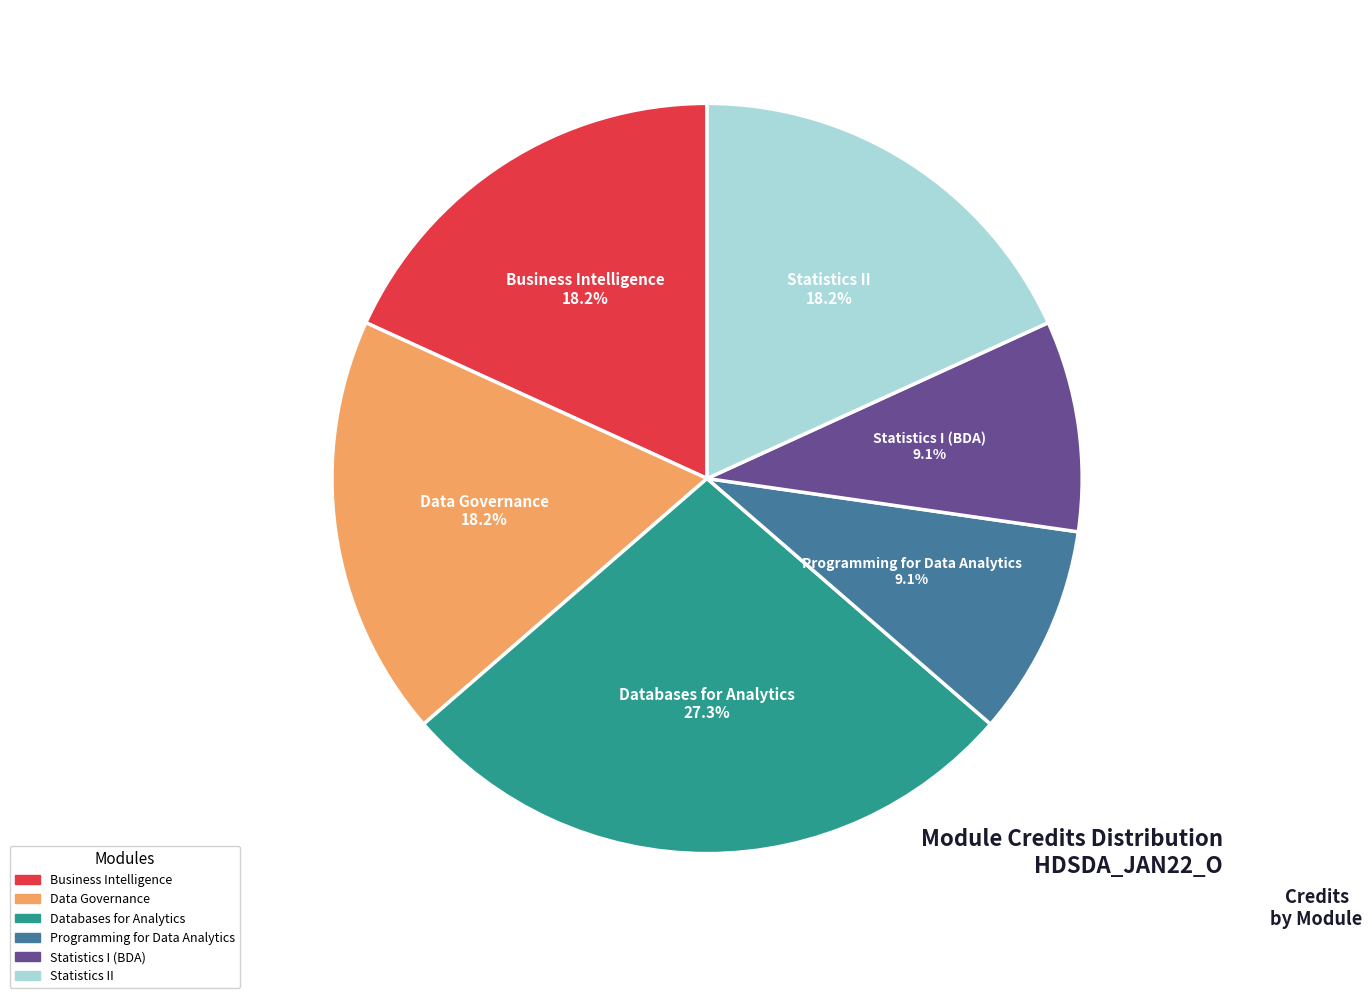

Count the number of slices in the pie.

6